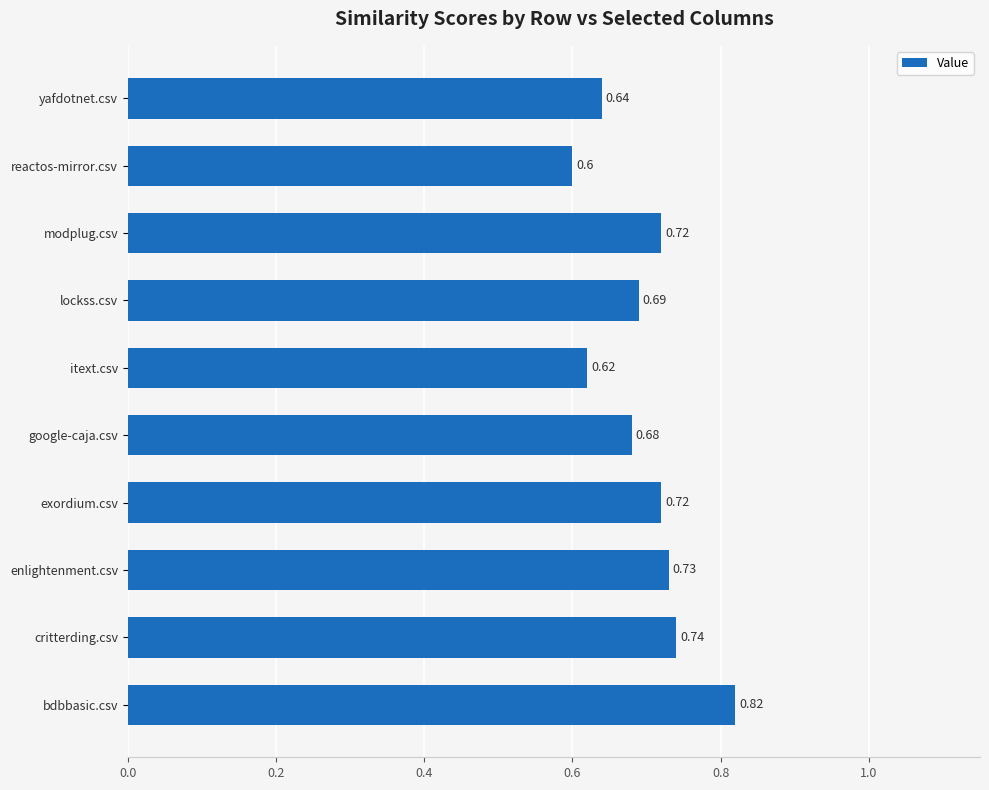

What is the sum of all values?

7.0